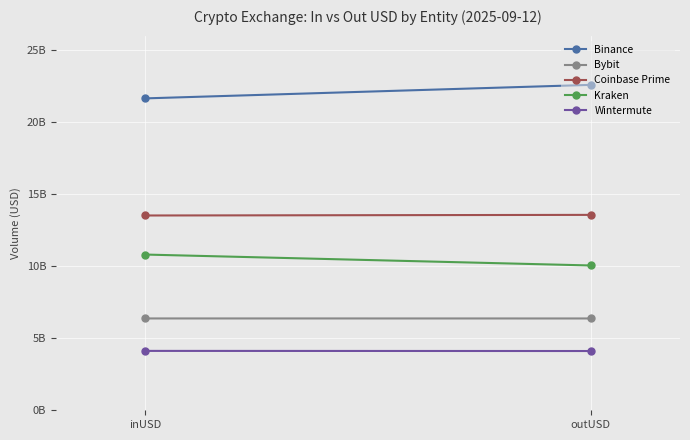

What is the average value of the Wintermute series?

4116650435.0